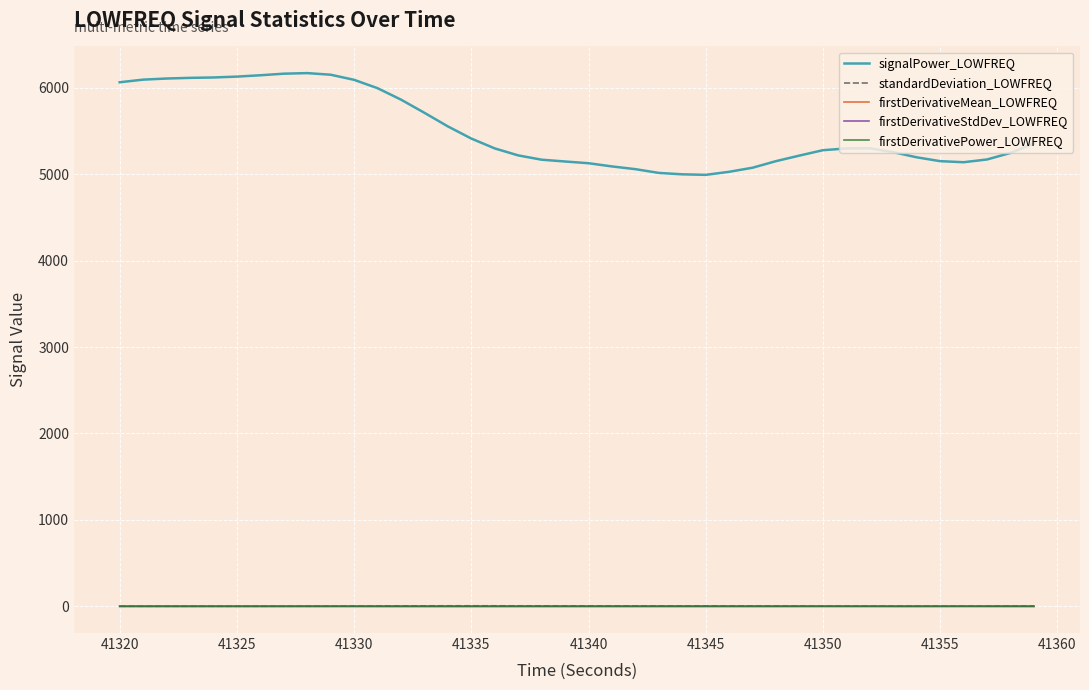

Which series has the largest total across all categories?

signalPower_LOWFREQ